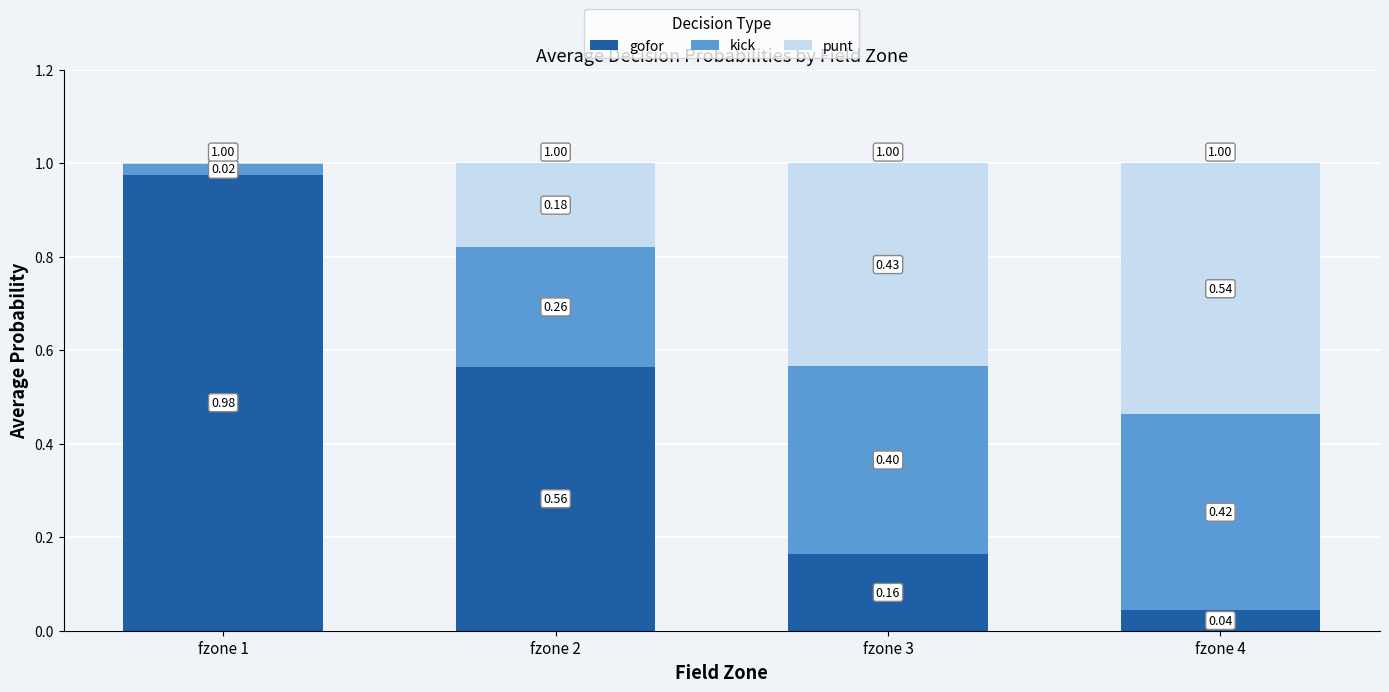

What is the sum of the gofor values at fzone 1 and fzone 2?

1.5